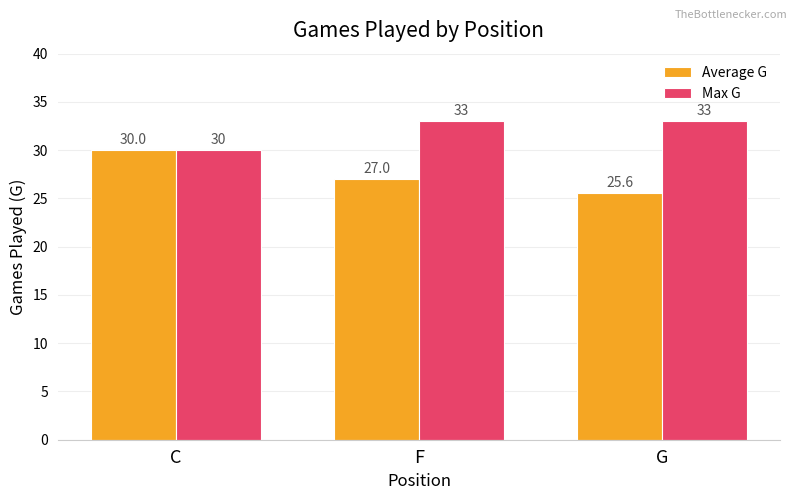

How many bars are there in total?

6